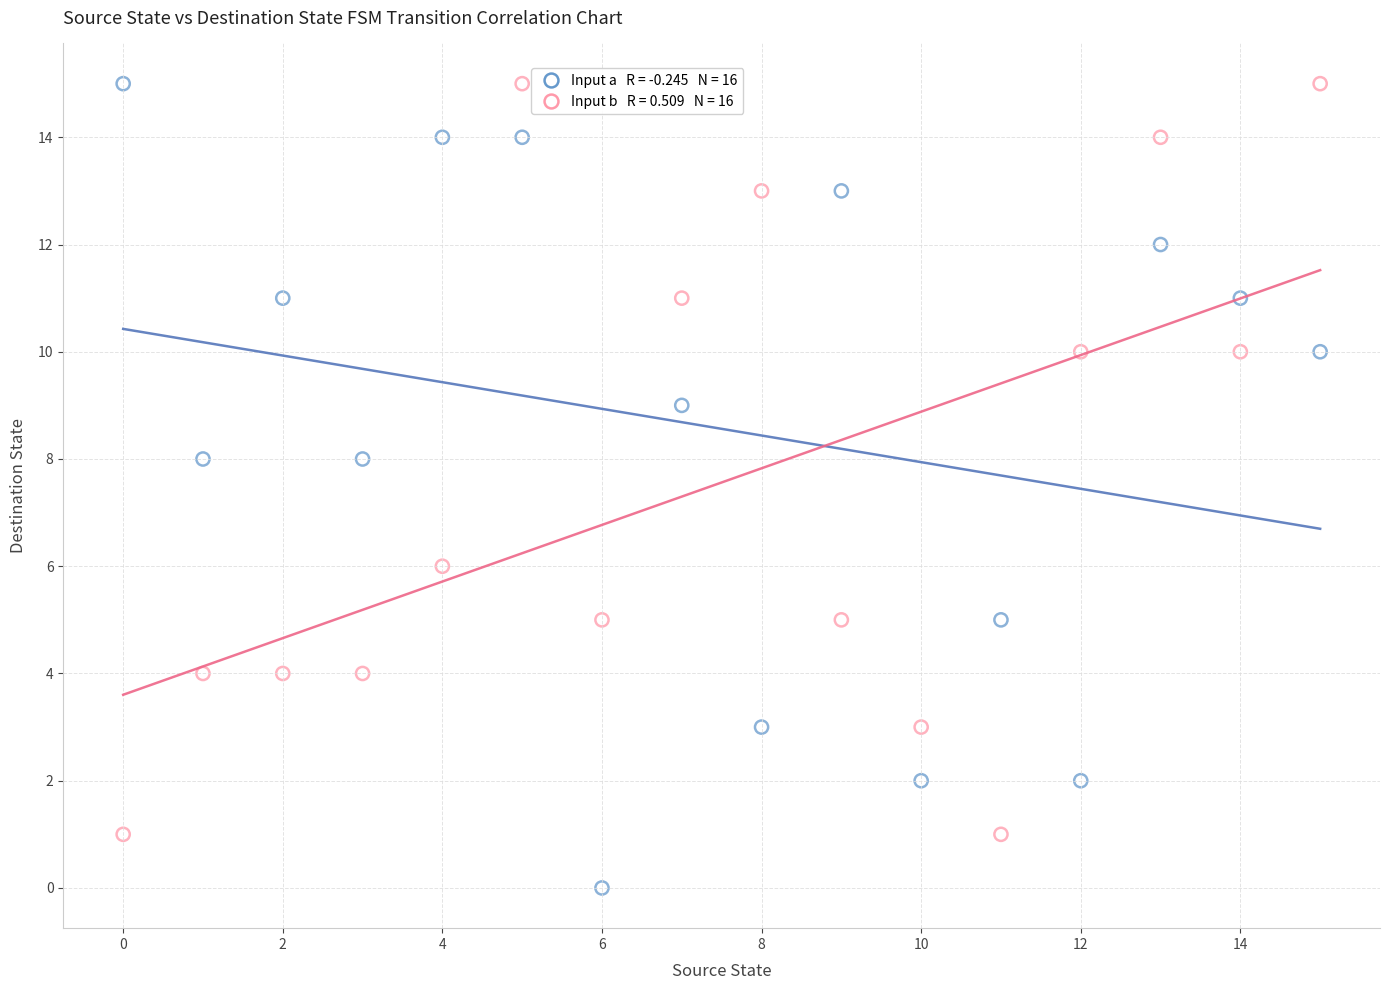

Across all data points, what is the range of Y values (max minus min)?

15